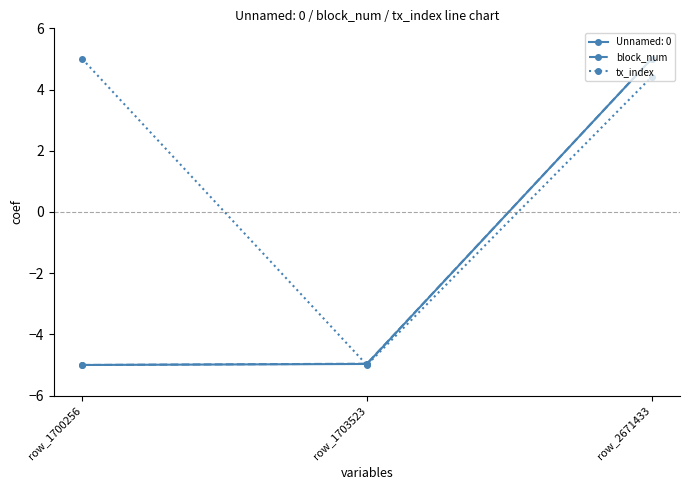

What is the sum of all tx_index values?

4.4